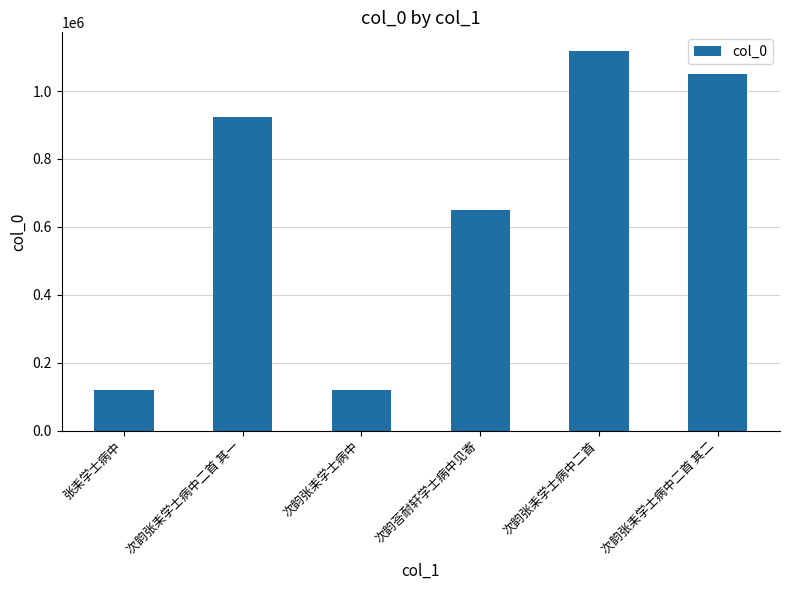

The chart shows a value of 533951 at 次韵张耒学士病中二首. True or false?

False